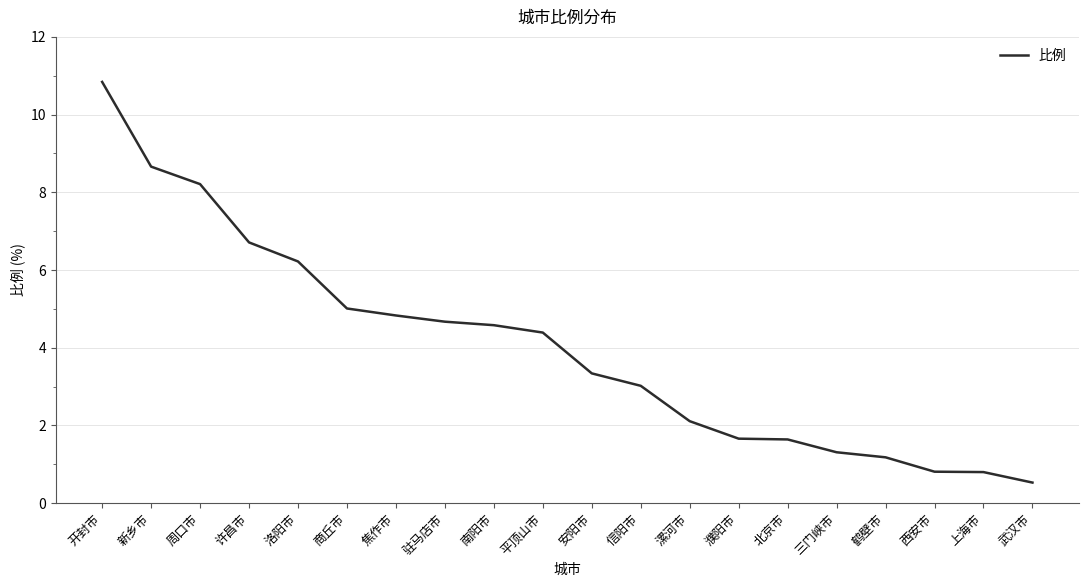

Which has a higher value, 鹤壁市 or 周口市?

周口市